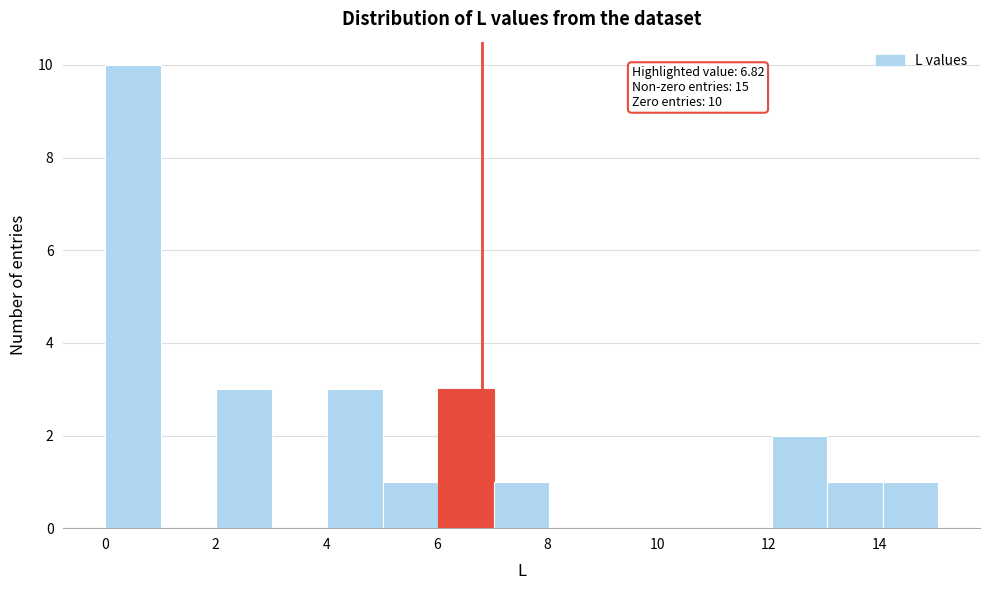

Over which range of the x-axis is the bar tallest?

0 to 1